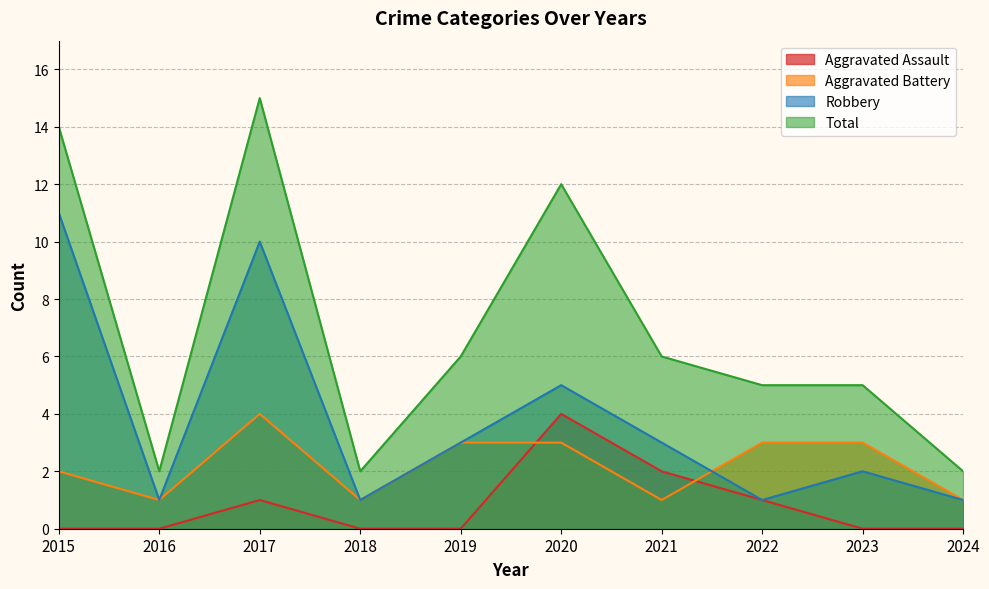

The Aggravated Assault series shows 0 at 2016. True or false?

True